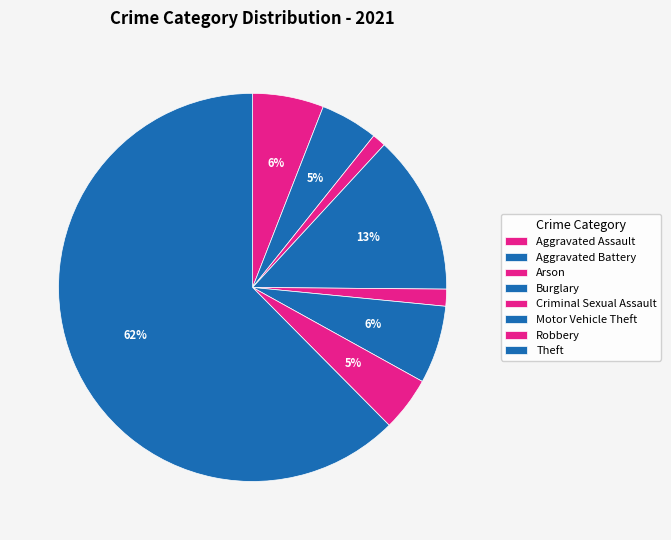

To the nearest percent, what percentage of the pie is Aggravated Assault?

6%